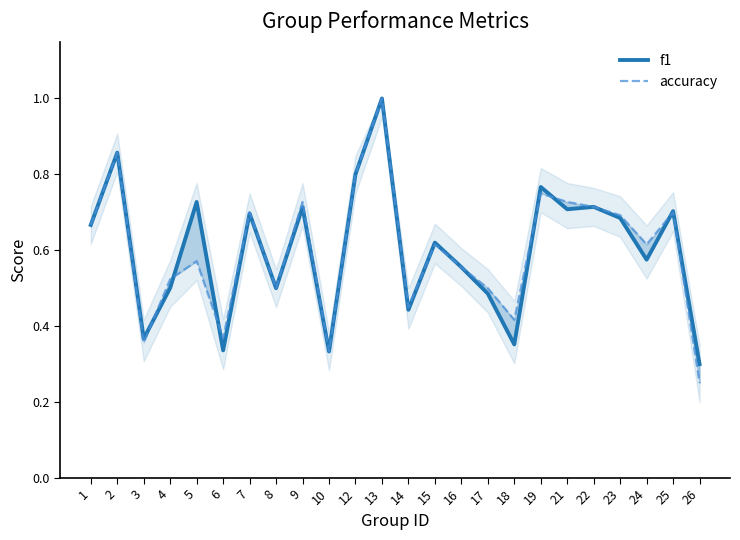

At how many categories does at least one series exceed 0?

24